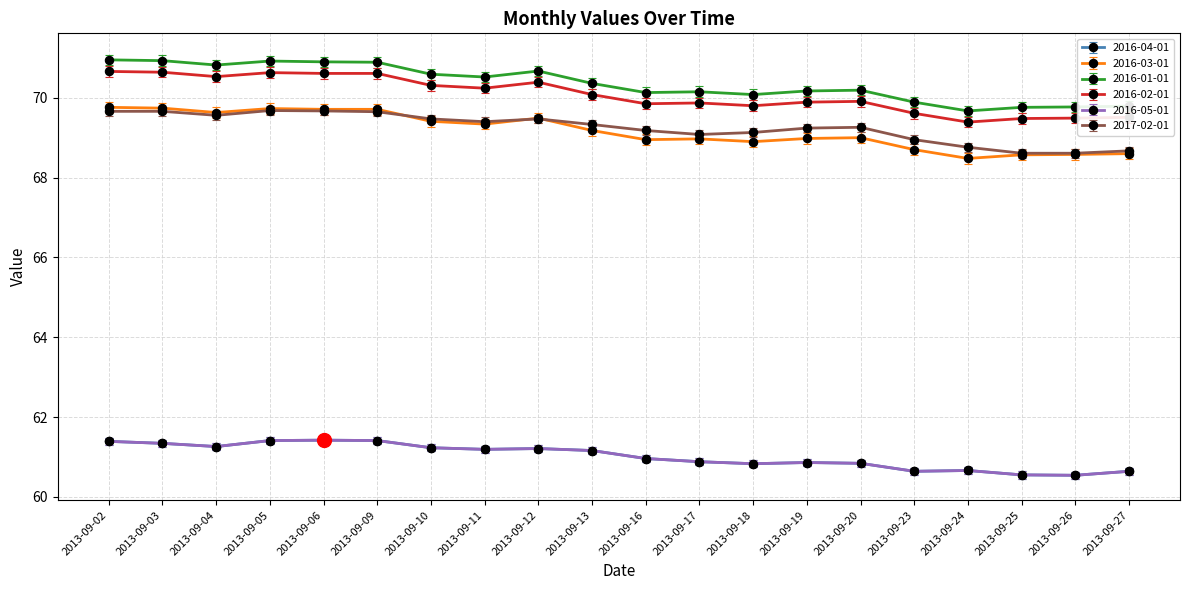

What is the value of the 2016-04-01 point at the 11th from the left?

61.0